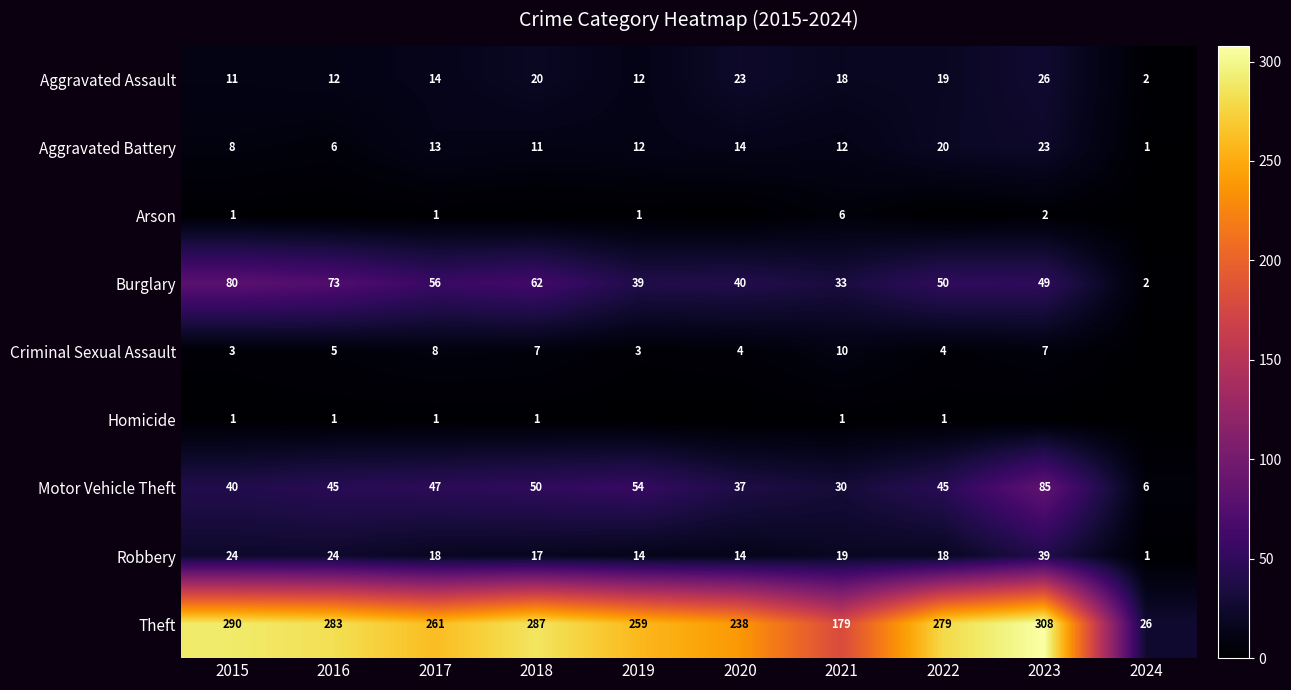

Is the value of Criminal Sexual Assault at 2017 greater than the value of Arson at 2015?

Yes